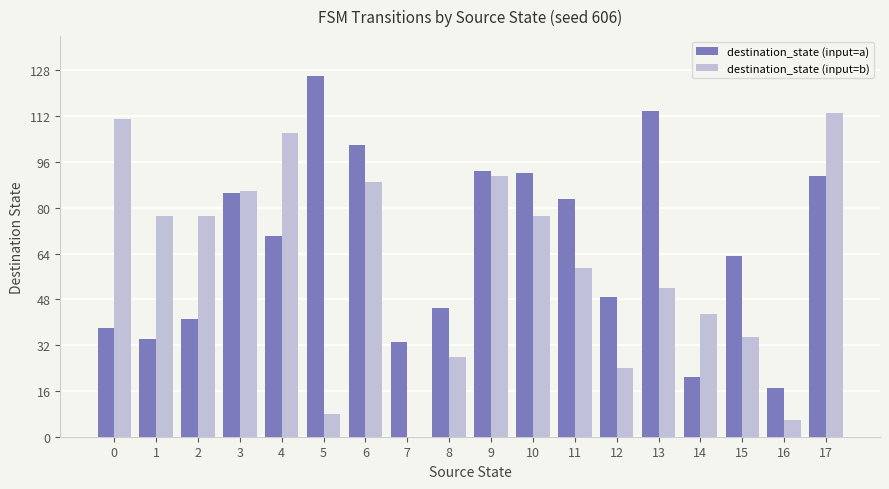

How many distinct data groups are displayed?

2